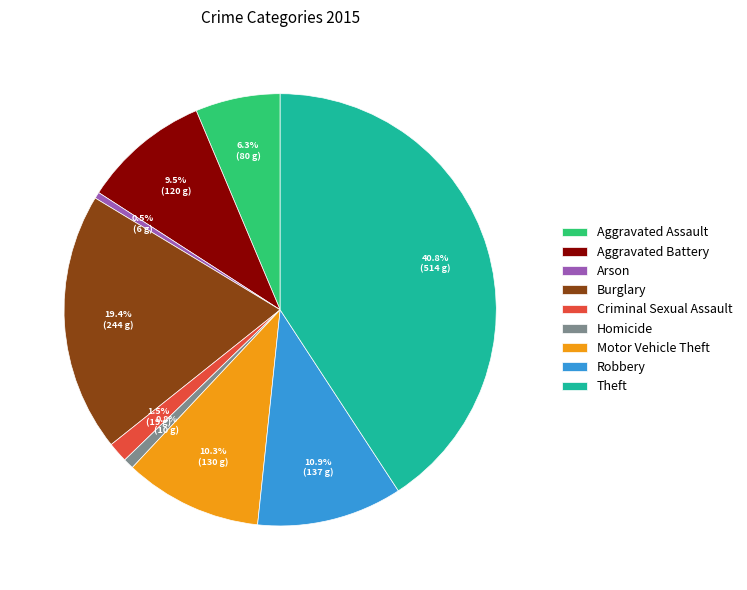

To the nearest percent, what is the average slice percentage?

11%